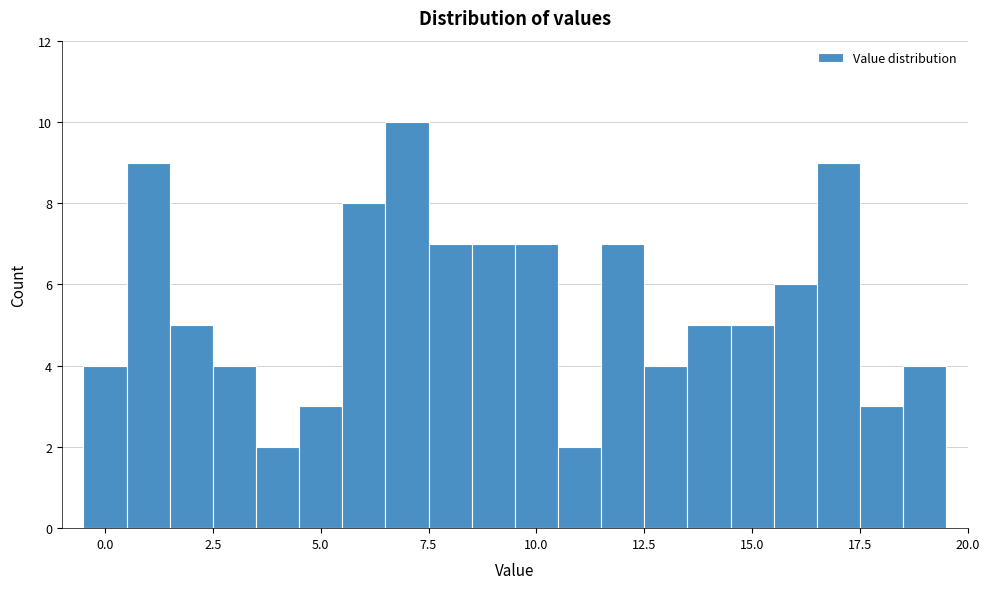

Around what value on the x-axis is the tallest bar? Give the approximate position of its centre, as read against the axis.

7.0